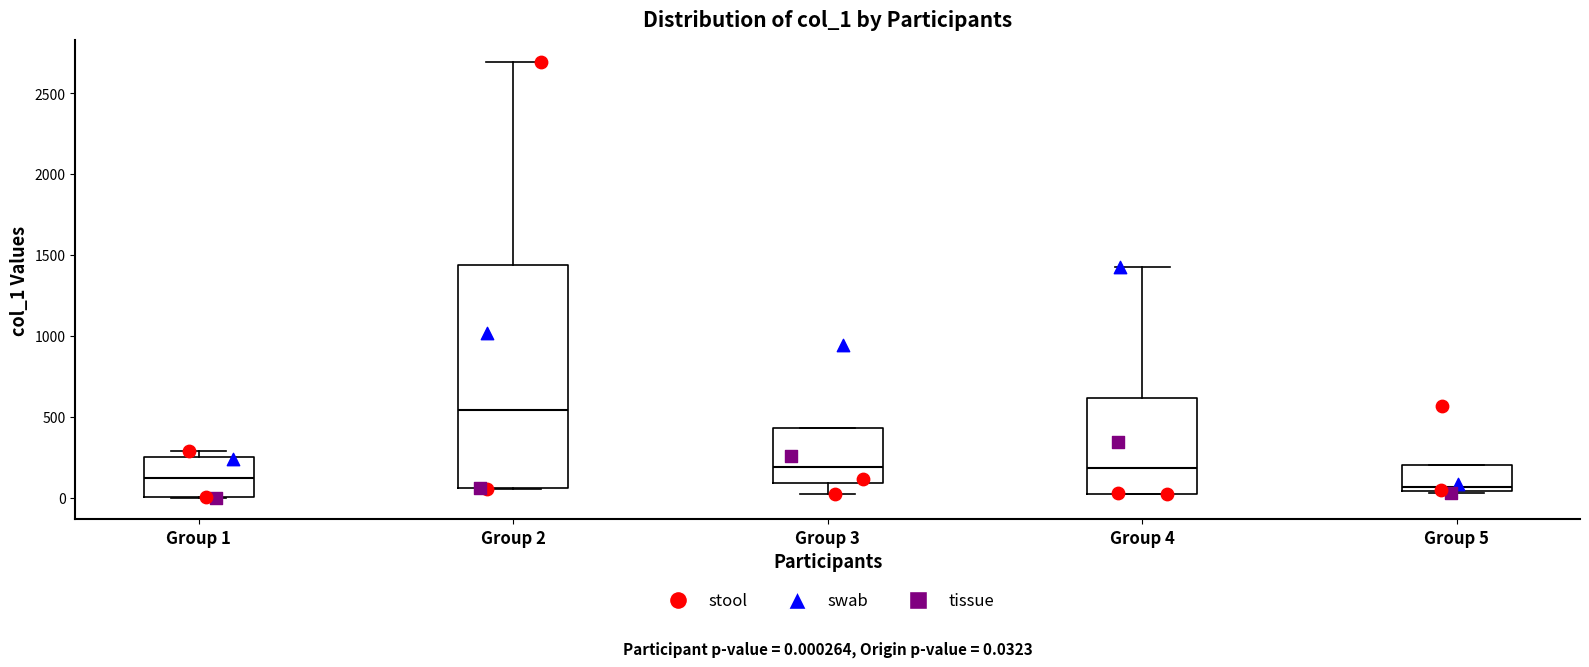

Comparing the boxes themselves (not the whiskers), which one is the tallest?

Group 2